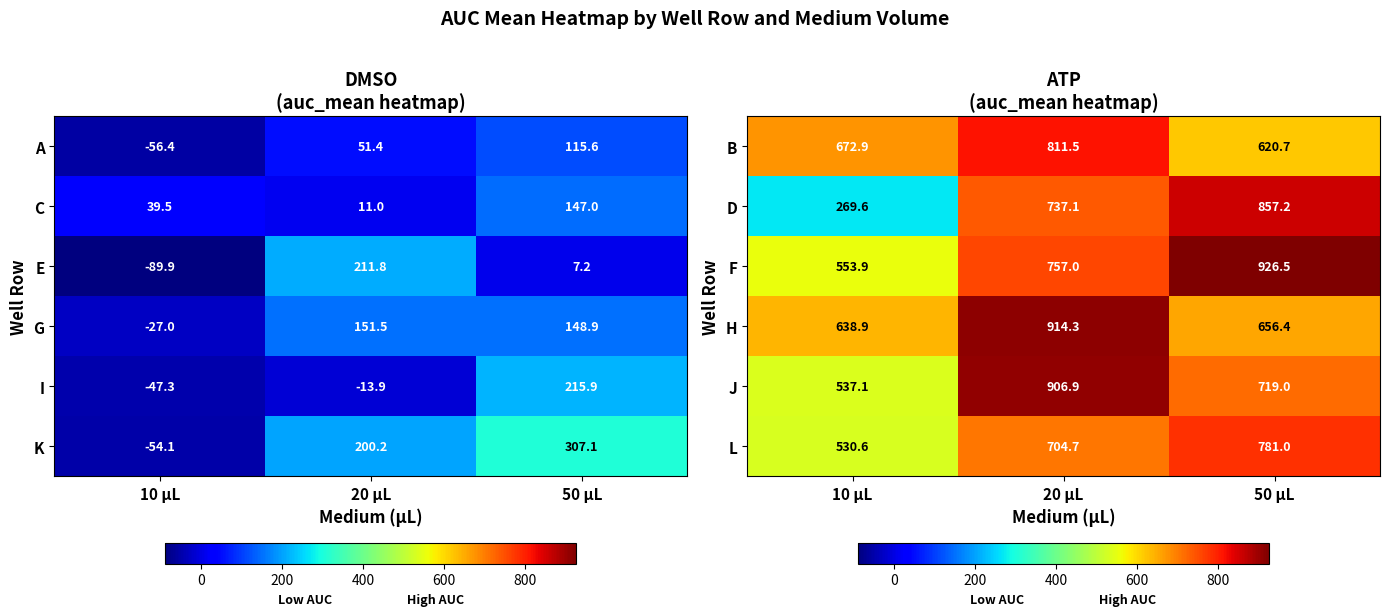

List the labels in order of H value, smallest first.

10 µL, 50 µL, 20 µL